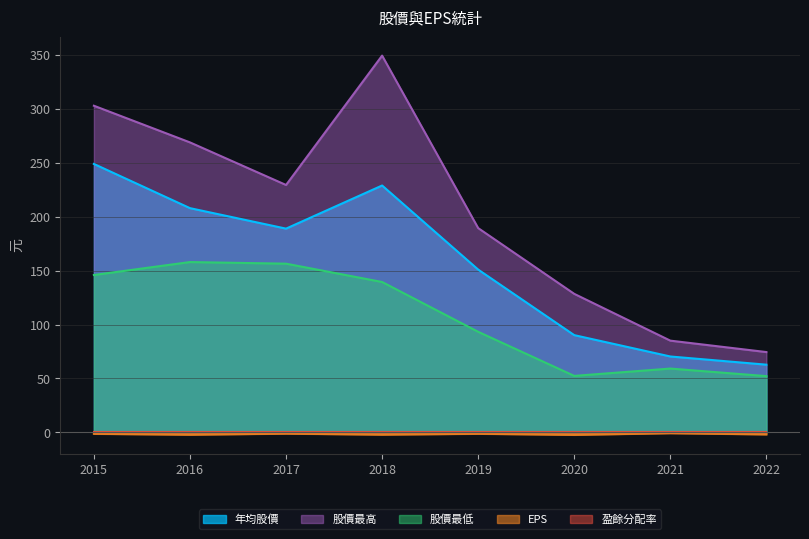

Between 2016 and 2022, which series saw the biggest shift?

股價最高